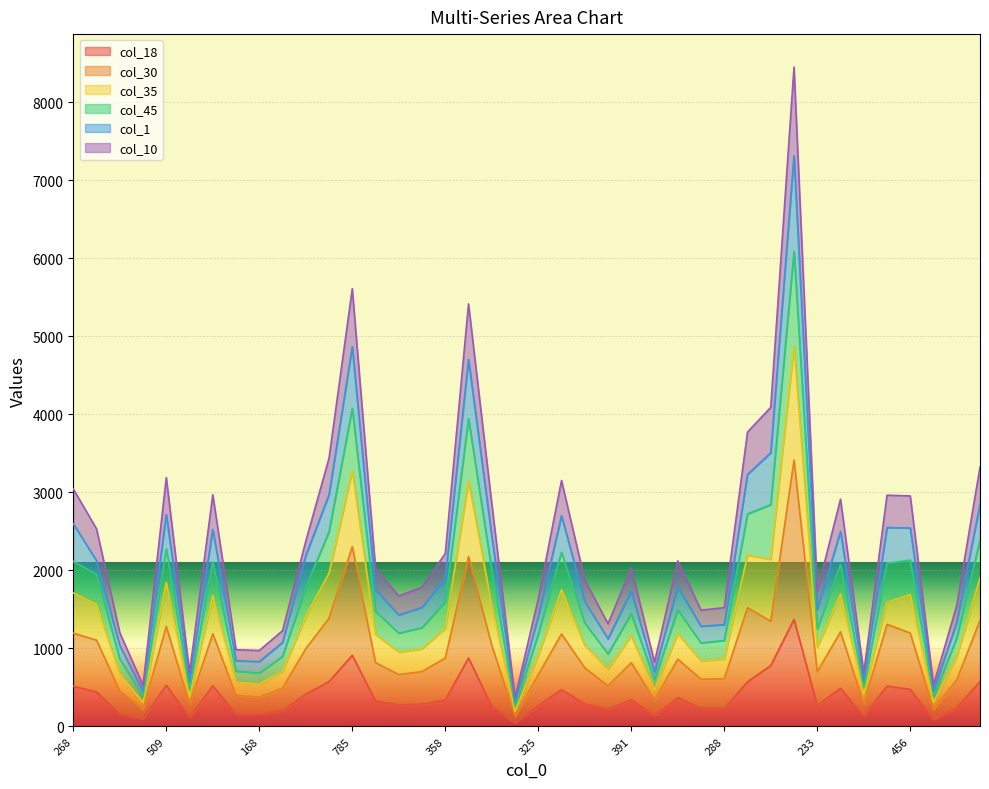

What is the minimum value for col_10?

195